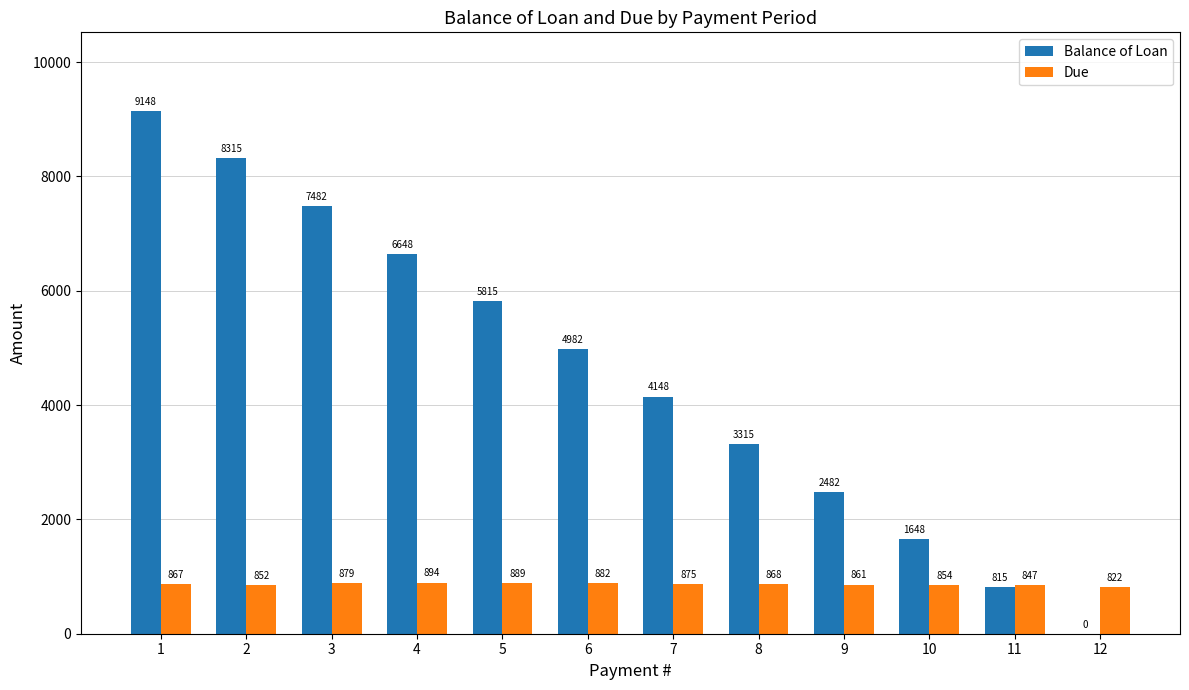

Between 1 and 12, which series saw the biggest shift?

Balance of Loan